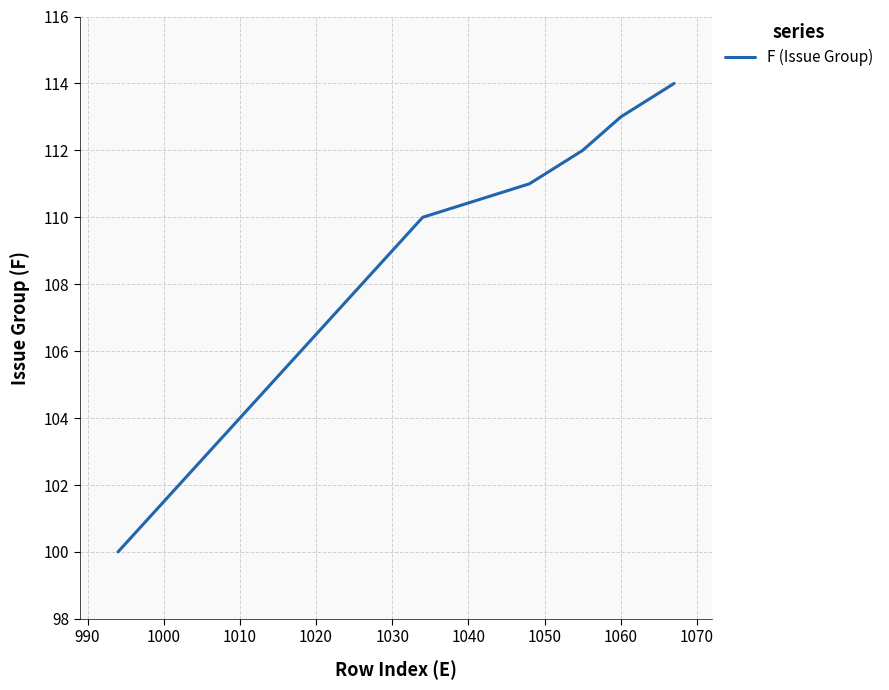

How many data points are above 107?

7